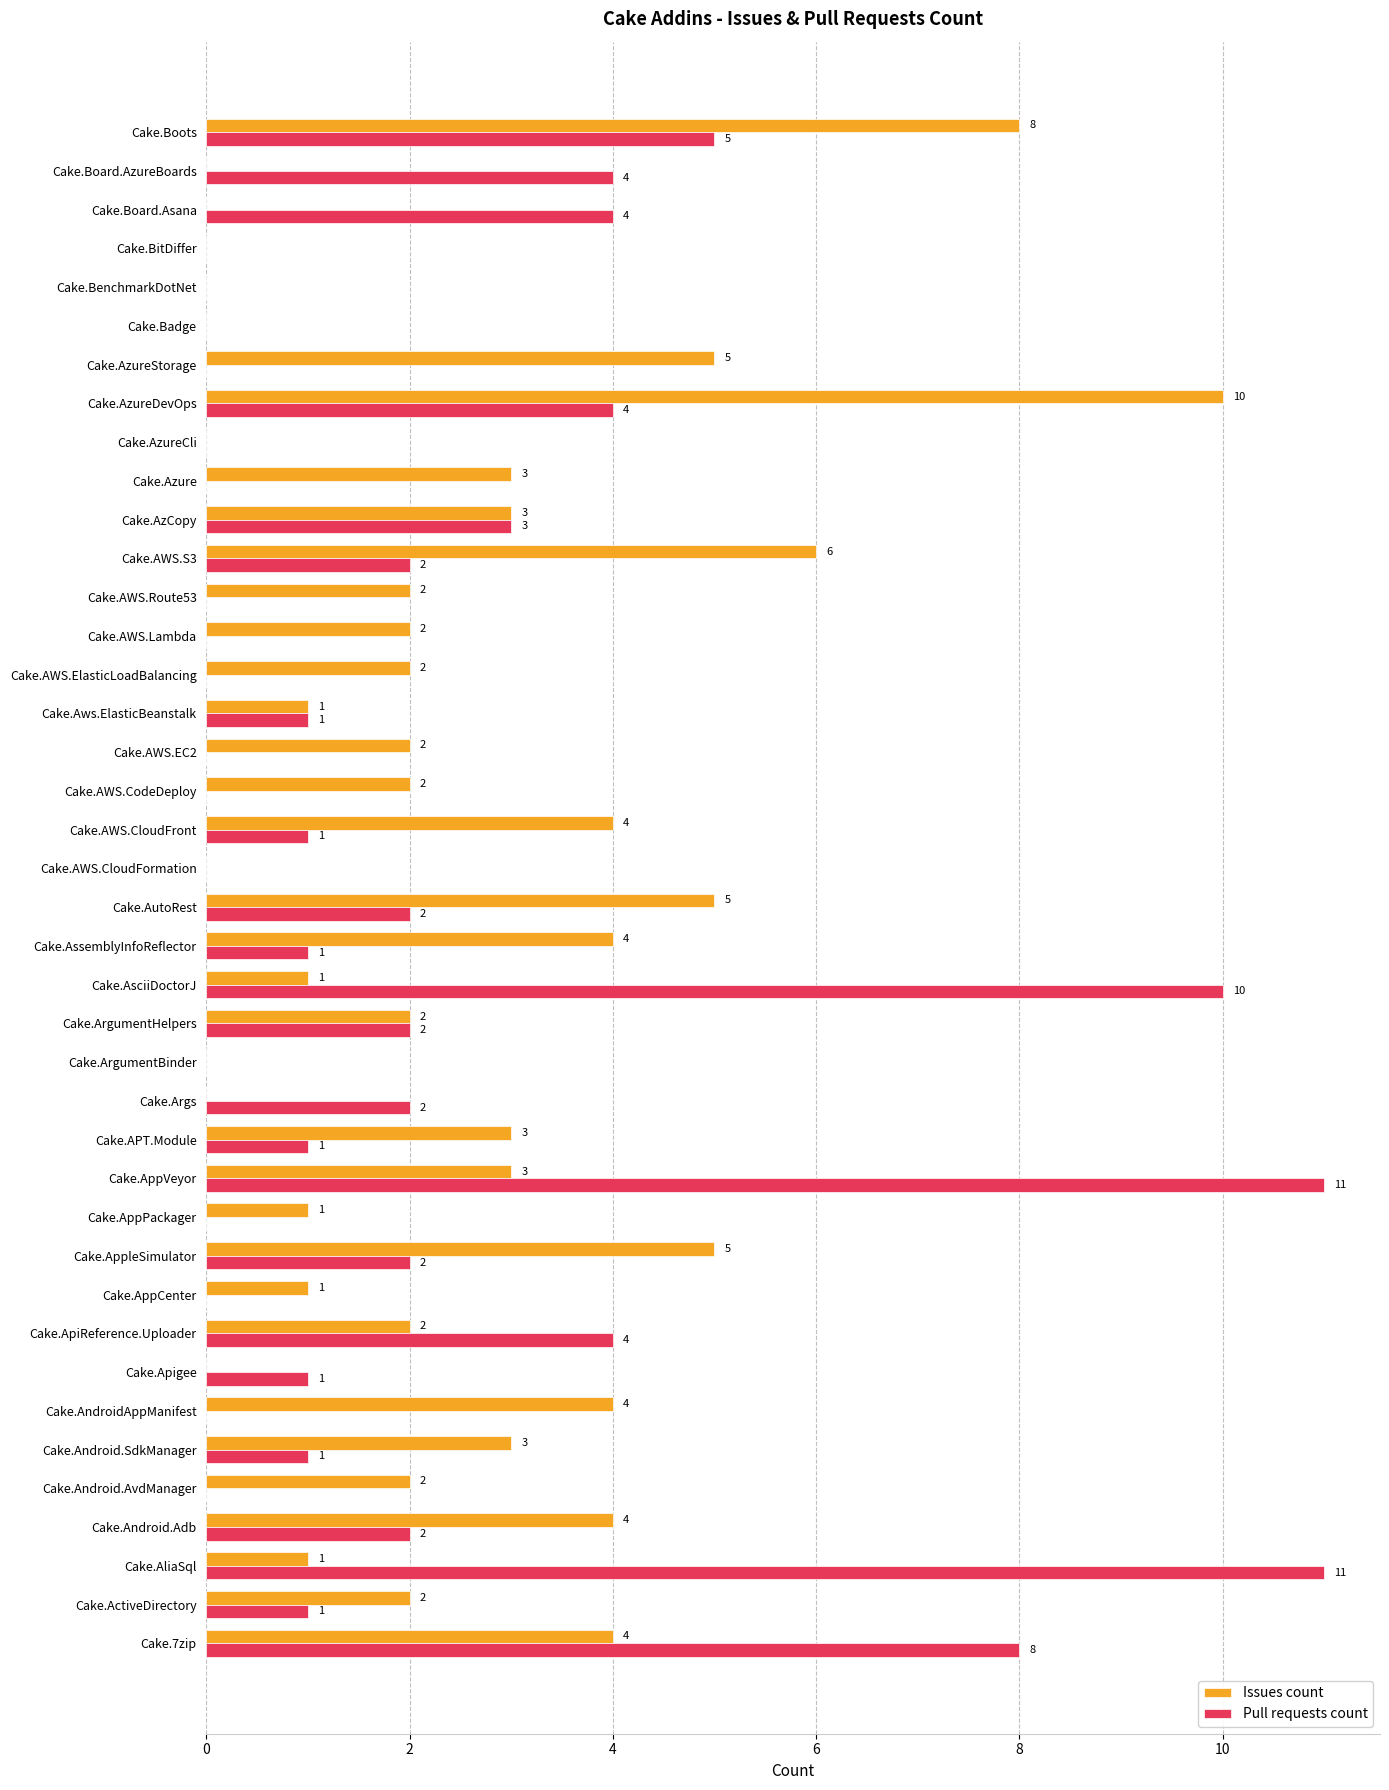

True or false: Issues count has a value of 4 at Cake.Android.AvdManager.

False